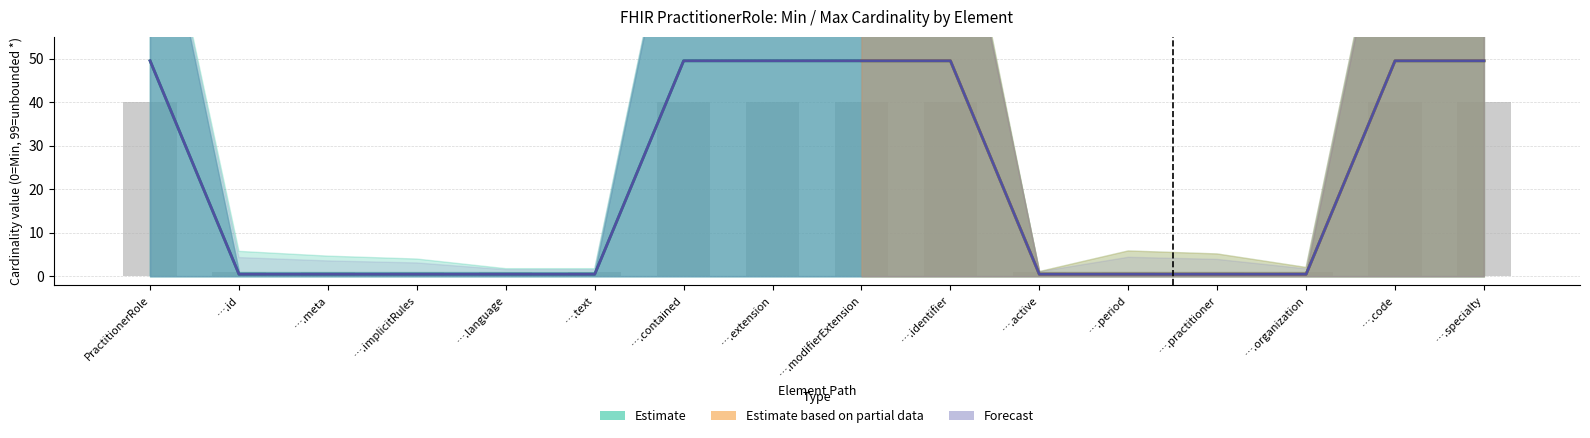

How many categories are shown in the chart?

16